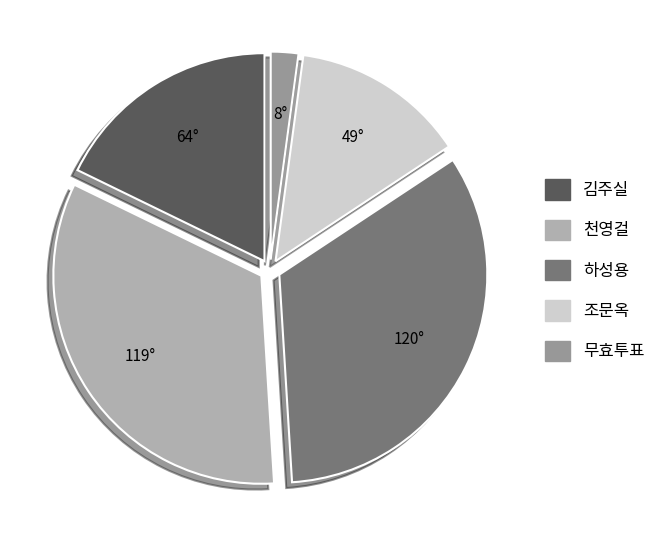

Approximately how many times larger is the value at 조문옥 compared to 하성용?

0.4